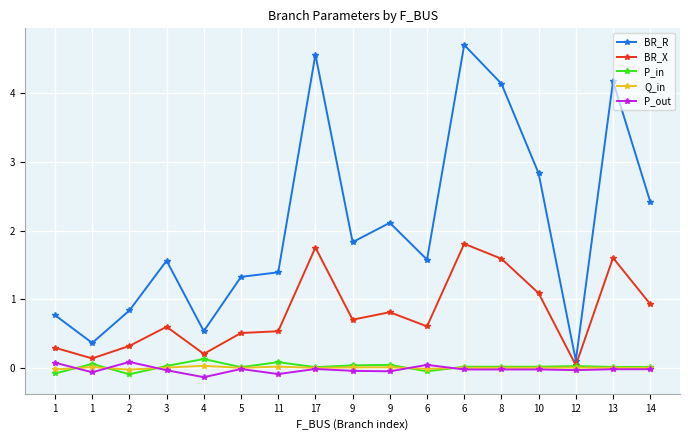

In Q_in, how many points are higher than both neighbors (excluding endpoints)?

6